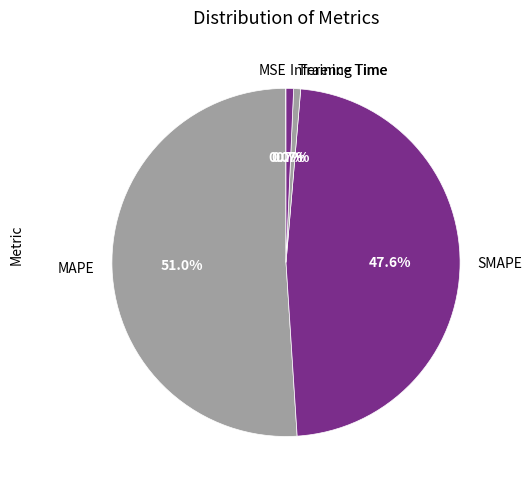

What percentage is NOT represented by SMAPE?

52.4%